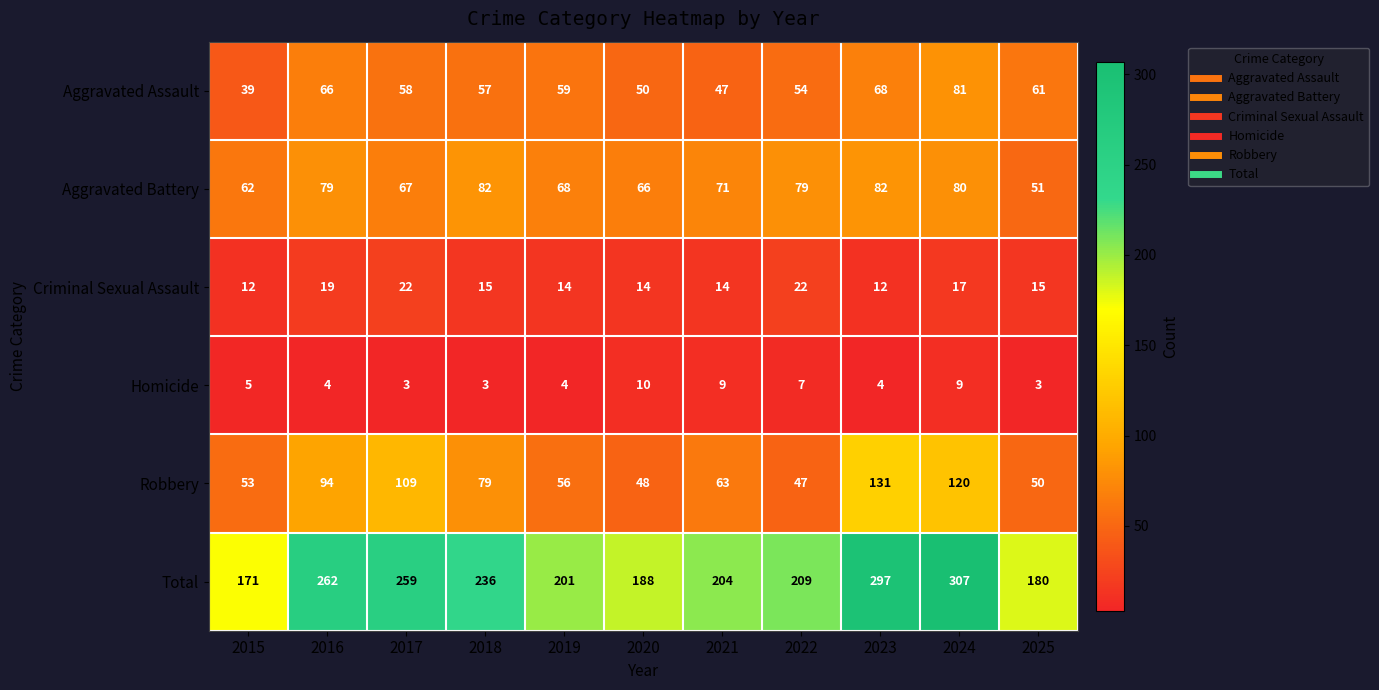

At which label is Criminal Sexual Assault closest to 17?

2024